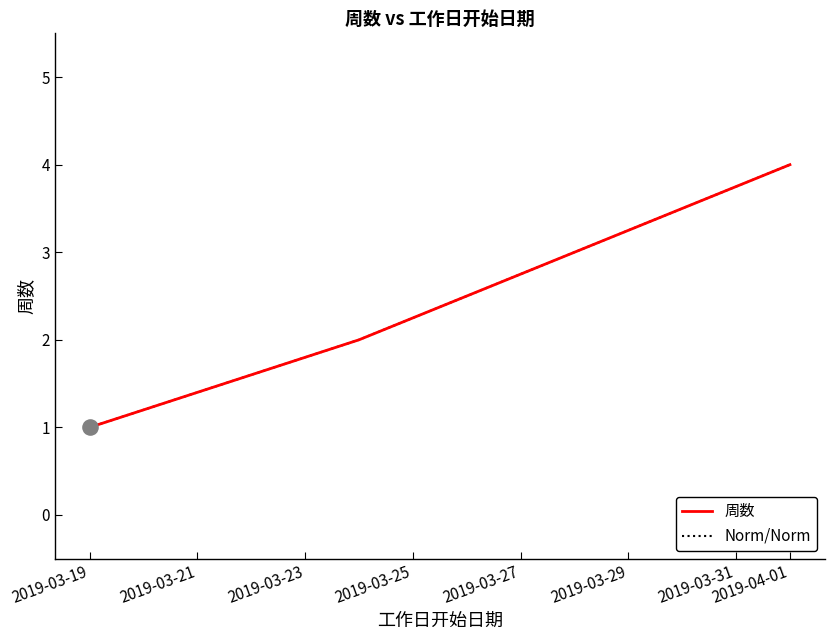

Does the chart have visible grid lines?

No